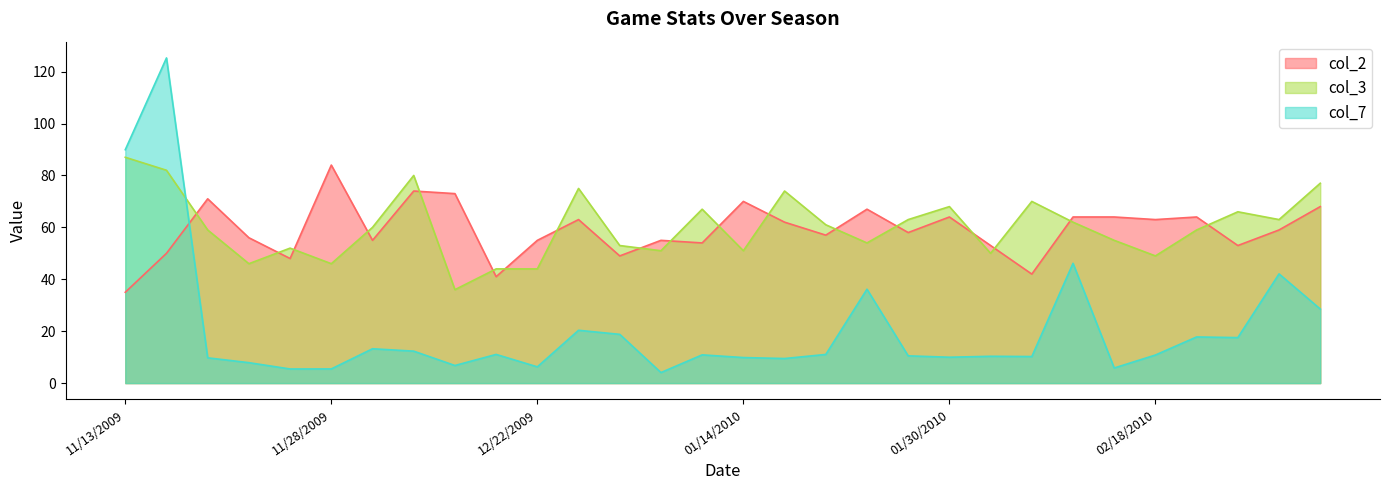

Rank the categories by col_7 value from lowest to highest.

01/04/2010, 11/24/2009, 11/28/2009, 02/13/2010, 12/22/2009, 12/09/2009, 11/21/2009, 01/16/2010, 11/18/2009, 01/14/2010, 01/30/2010, 02/06/2010, 02/02/2010, 01/28/2010, 02/18/2010, 01/09/2010, 01/21/2010, 12/12/2009, 12/05/2009, 12/03/2009, 02/25/2010, 02/20/2010, 01/02/2010, 12/31/2009, 03/06/2010, 01/23/2010, 02/27/2010, 02/11/2010, 11/13/2009, 11/15/2009